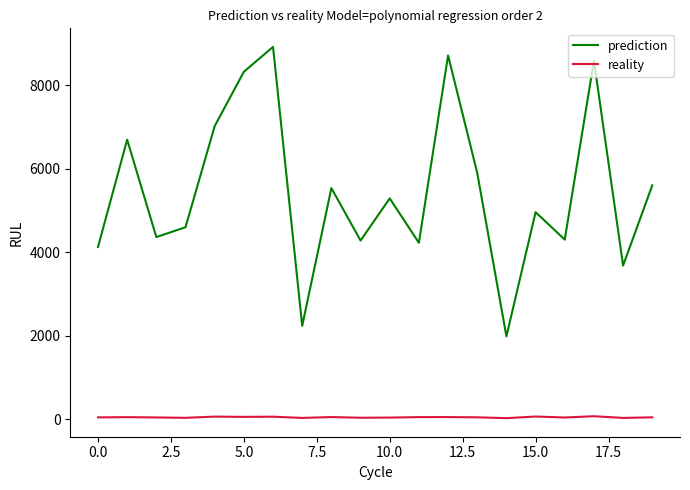

In reality, how many points are higher than both neighbors (excluding endpoints)?

7